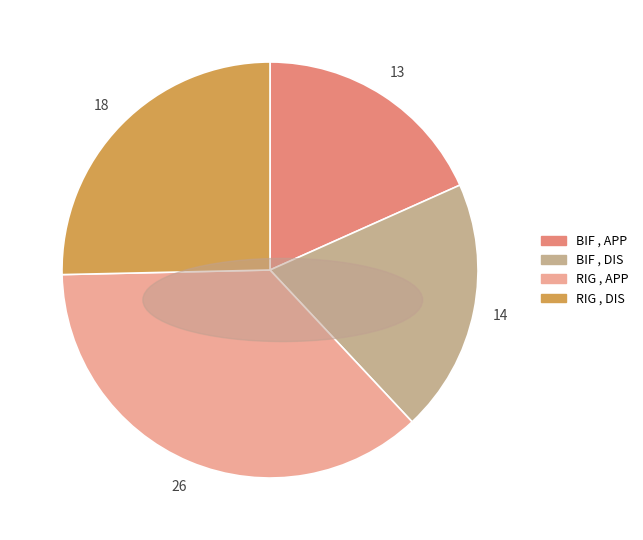

Is there any slice that represents more than half of the pie?

No